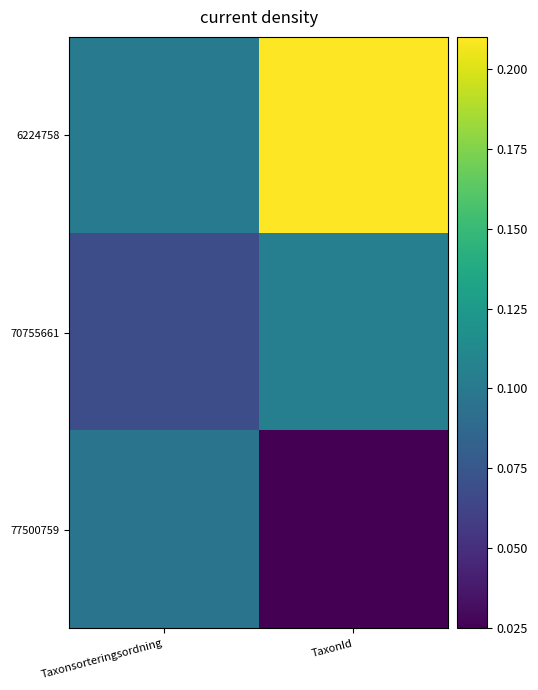

What is the total value across all series at TaxonId?

0.3